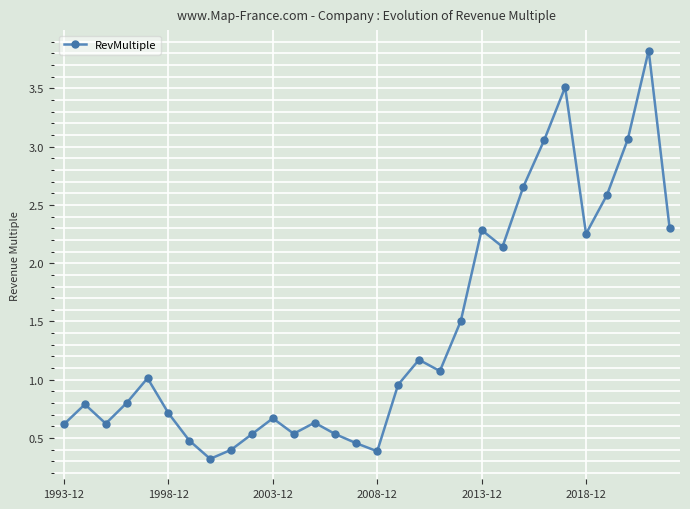

How many interior local valleys (lower than both neighbors) does the data have?

7